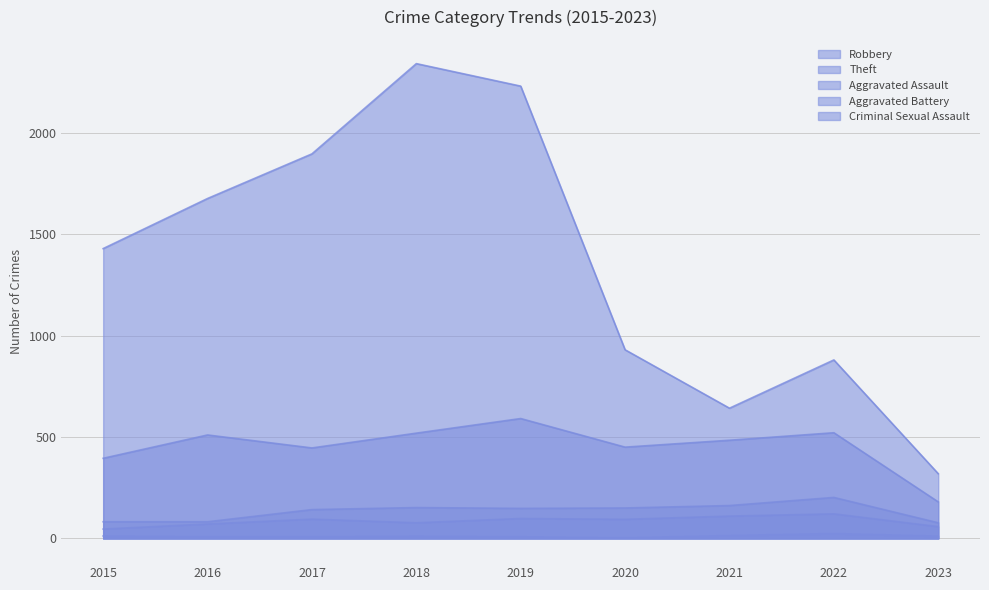

Which category has the highest value in the Aggravated Assault series?

2022